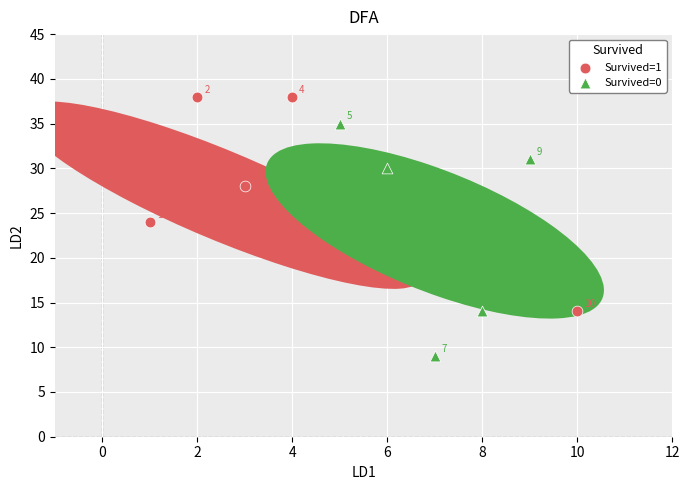

Which series reaches the maximum Y coordinate?

Survived=1